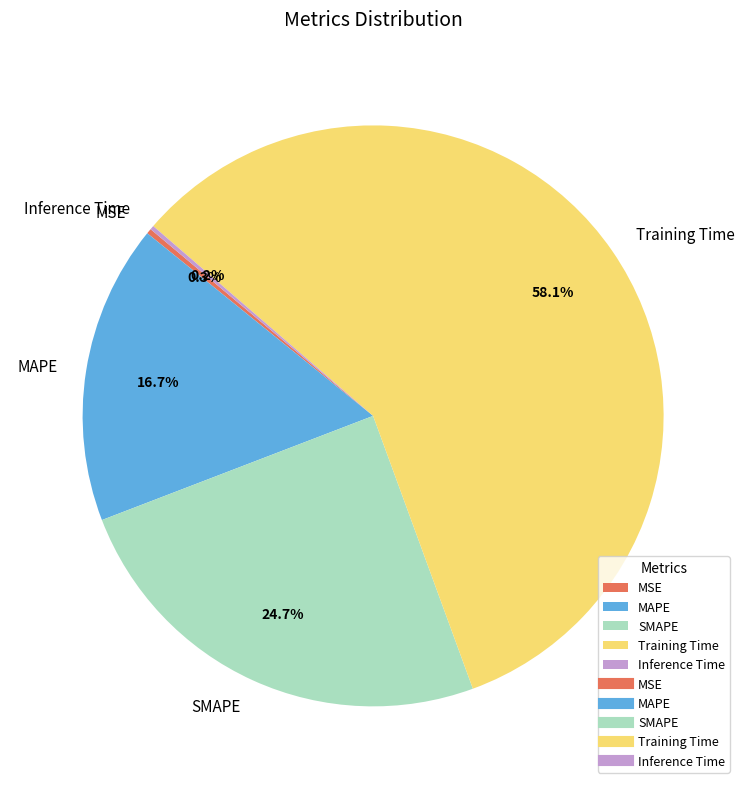

Which category has the biggest portion of the pie?

Training Time